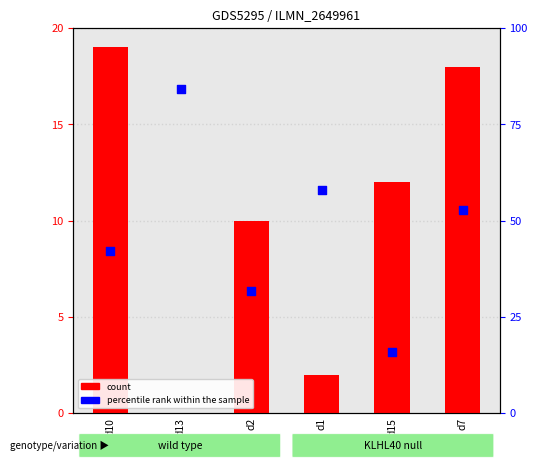

At how many categories does at least one series exceed 78?

1